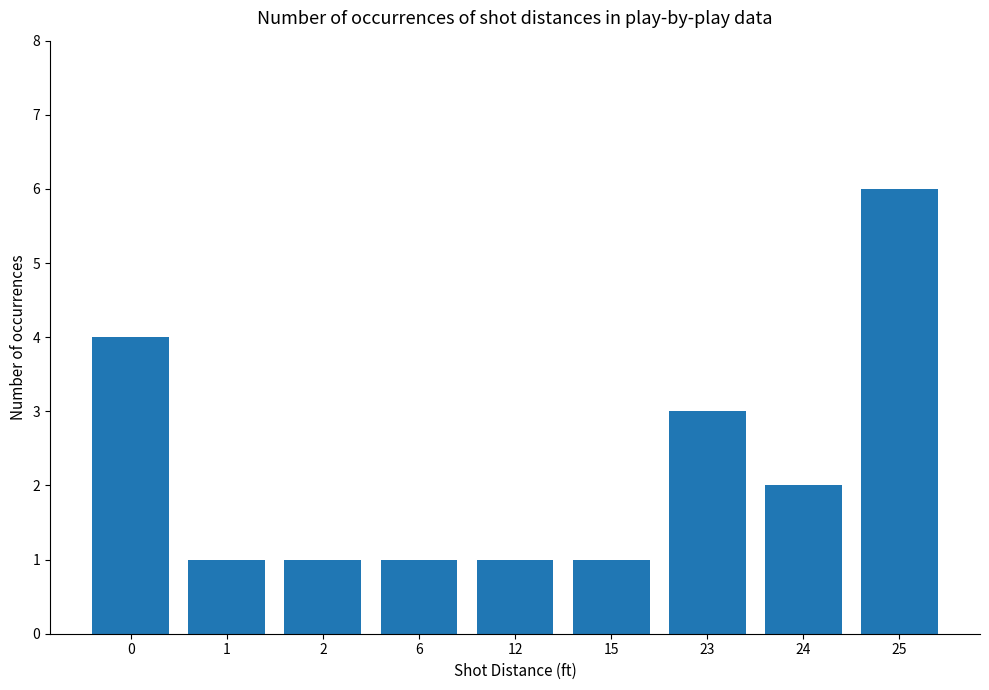

What is the value of the 3rd bar from the left?

1